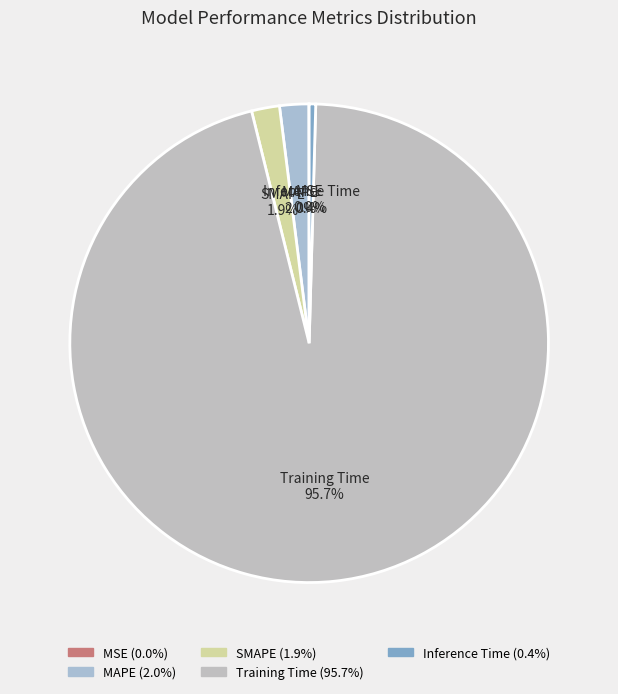

Which category accounts for the majority?

Training Time